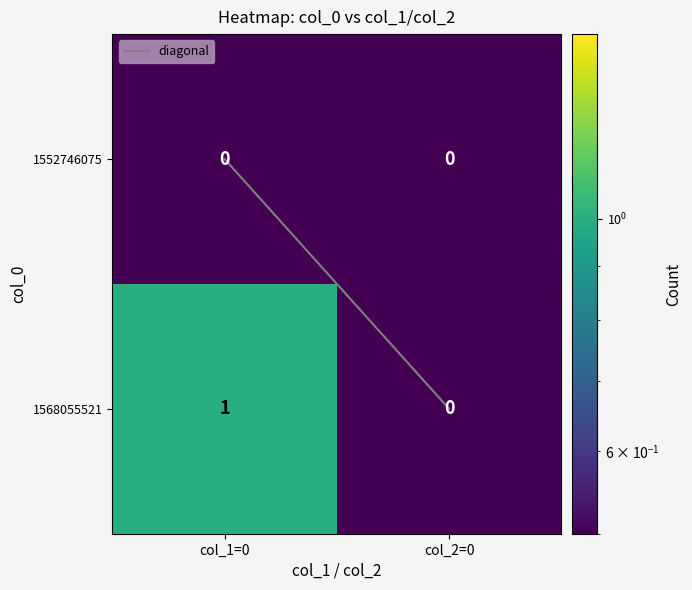

Which series has the largest range (max minus min)?

1568055521